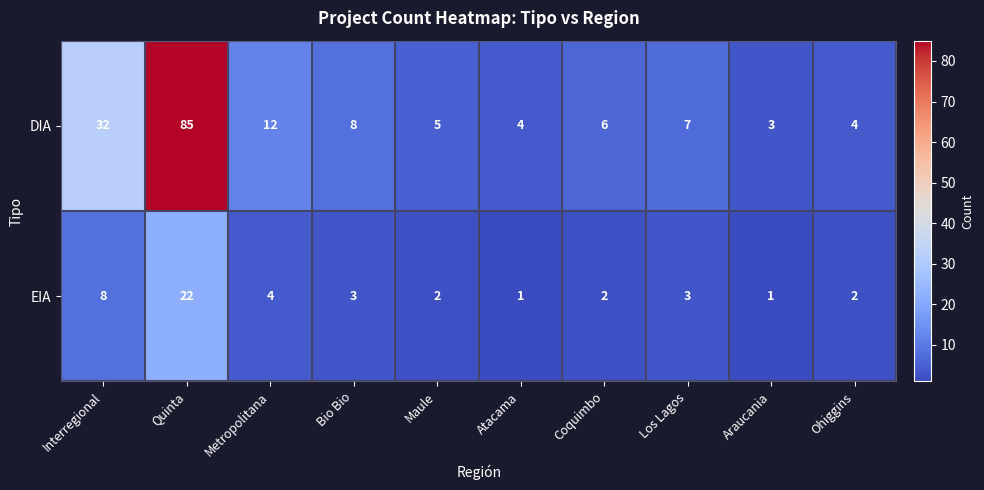

Which series has the largest total across all categories?

DIA